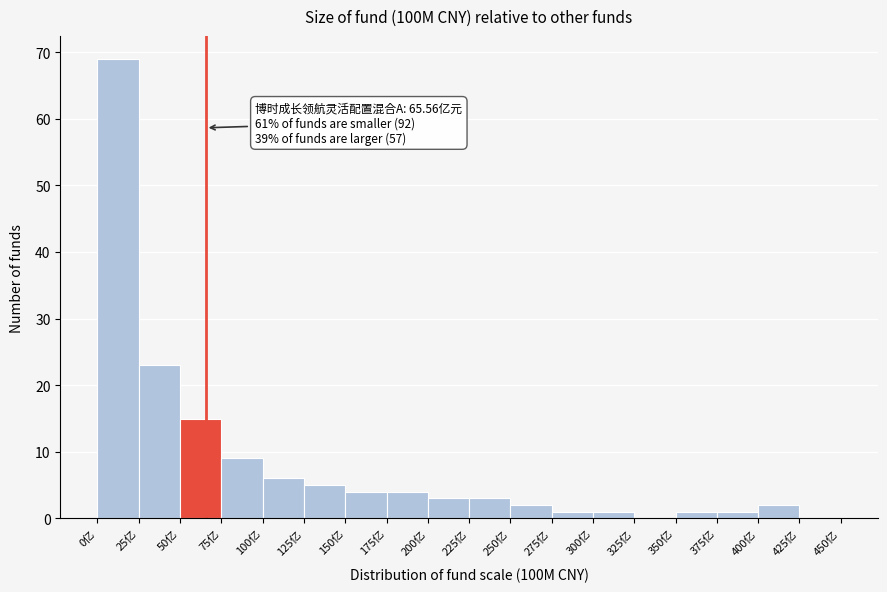

Which range on the x-axis has the tallest bar?

0 to 25